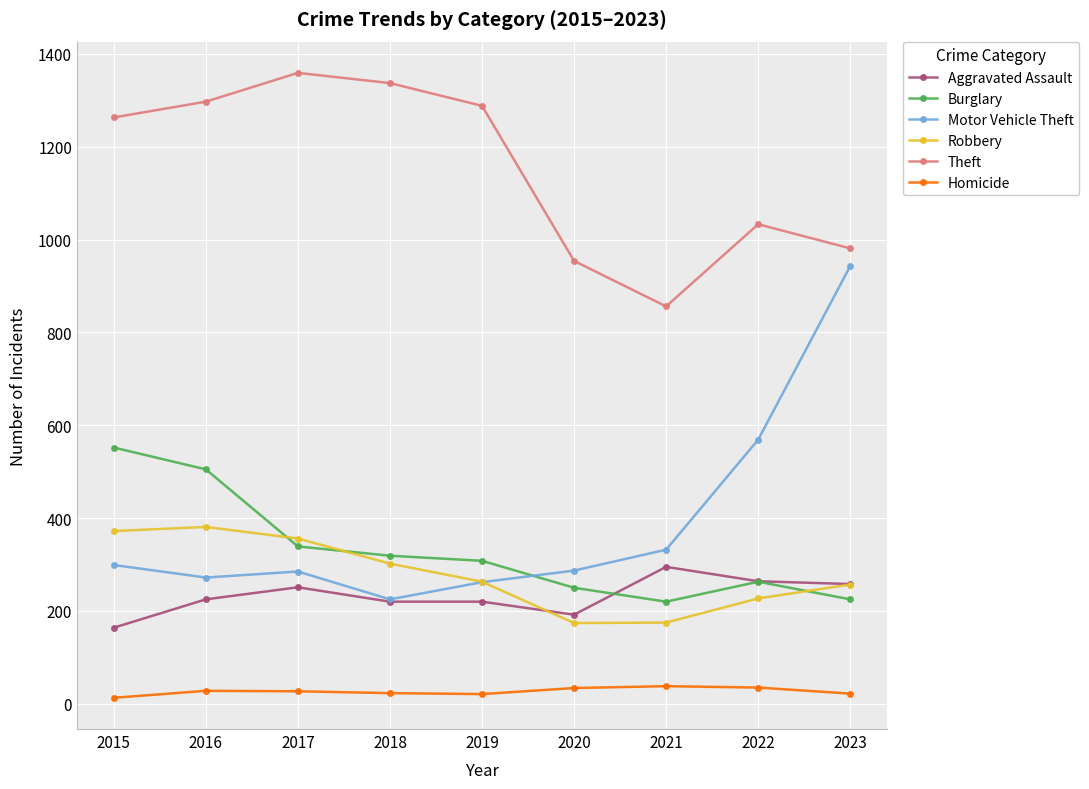

At which label is Theft closest to 1107?

2022